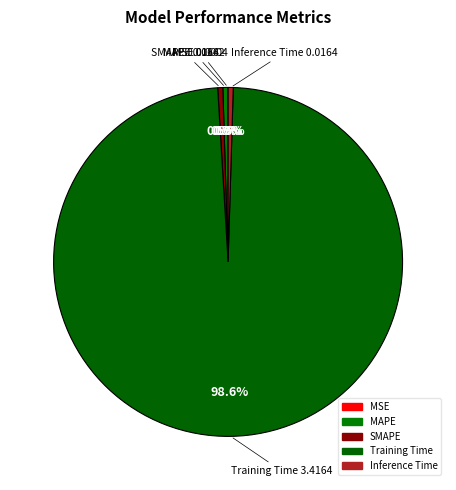

To the nearest percent, what is the difference between the largest and smallest slice percentages?

99%